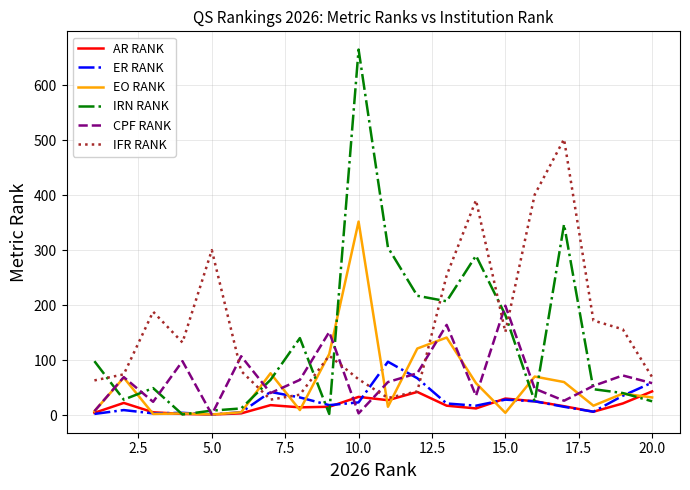

How many distinct data groups are displayed?

6